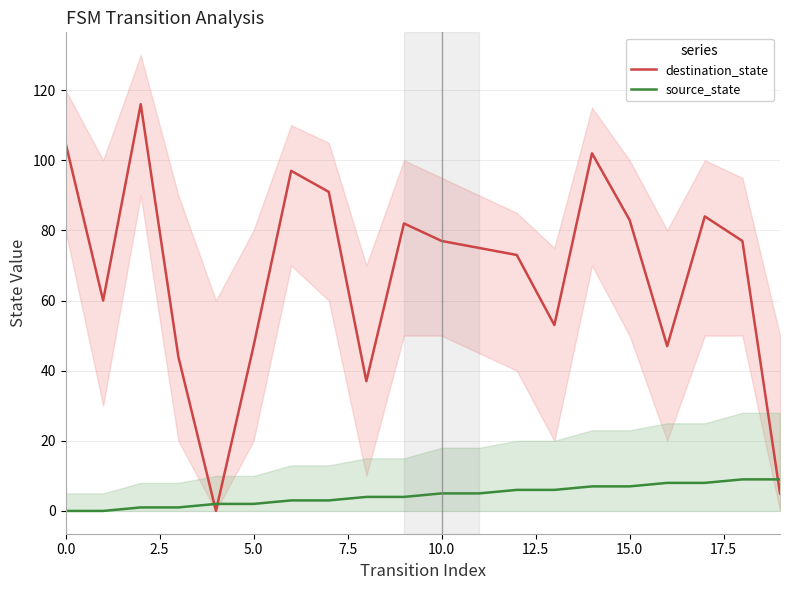

At how many categories does at least one series exceed 70?

12